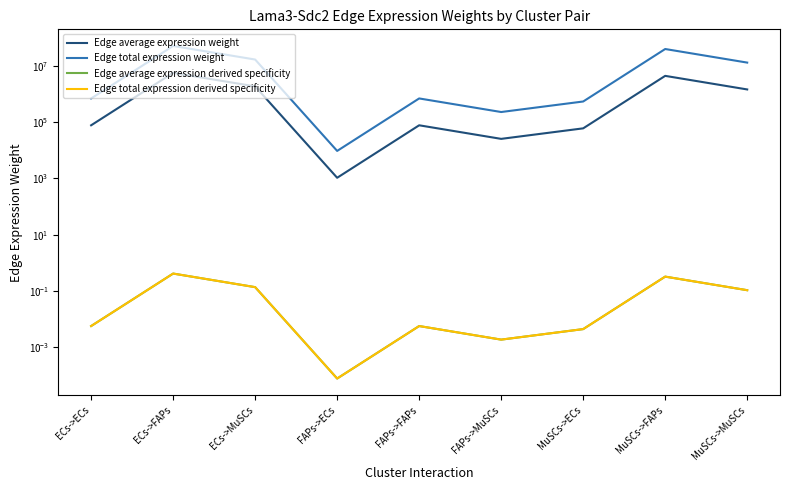

What are all the series names shown in the legend?

Edge average expression weight, Edge total expression weight, Edge average expression derived specificity, Edge total expression derived specificity